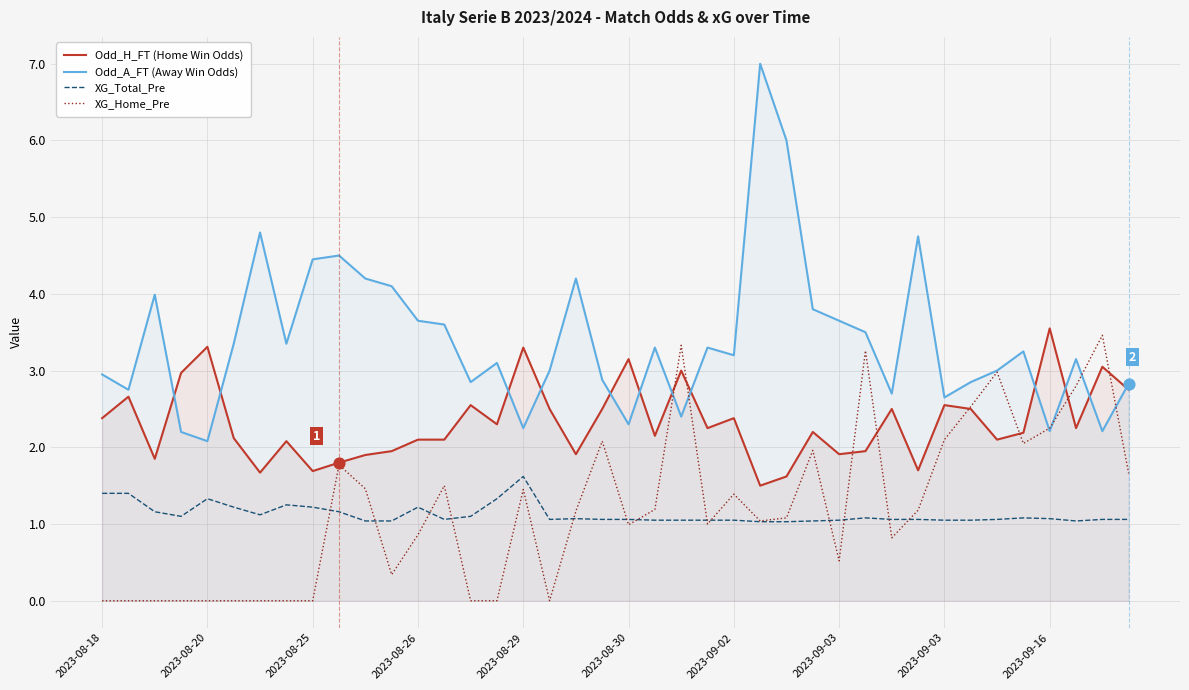

Which series has the largest Y range (max minus min)?

Odd_A_FT (Away Win Odds)